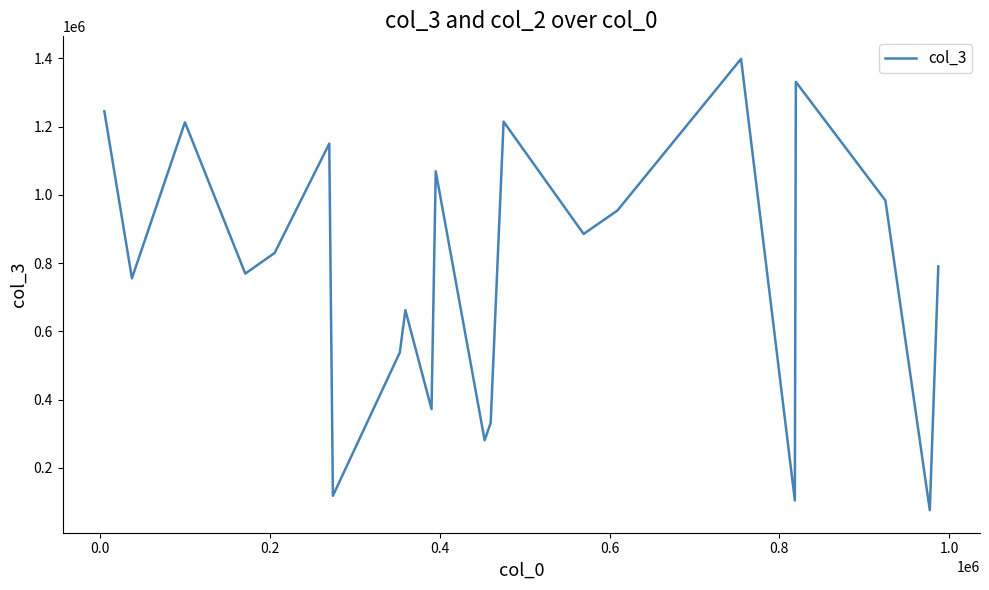

What is the maximum value shown in the chart?

1398830